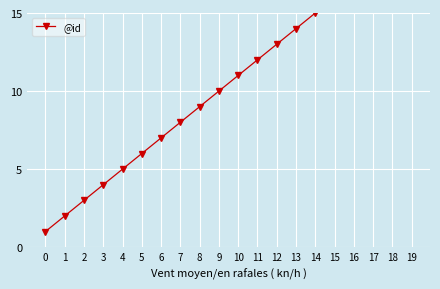

What is the change in value from 0 to 6?

+6